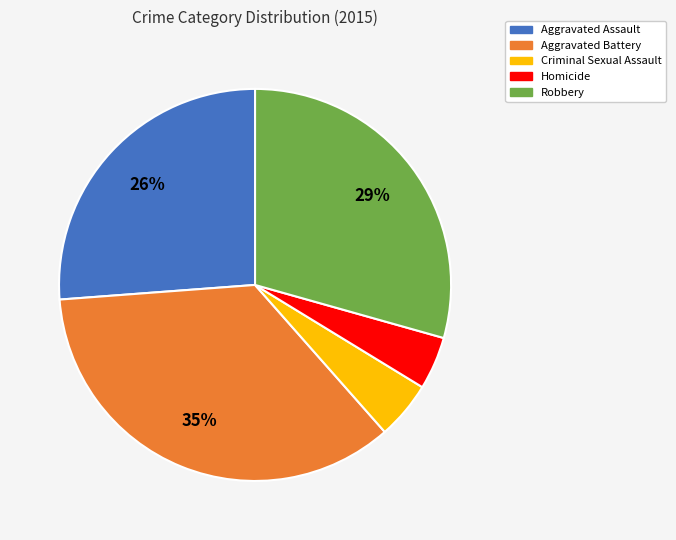

Which category has the biggest portion of the pie?

Aggravated Battery